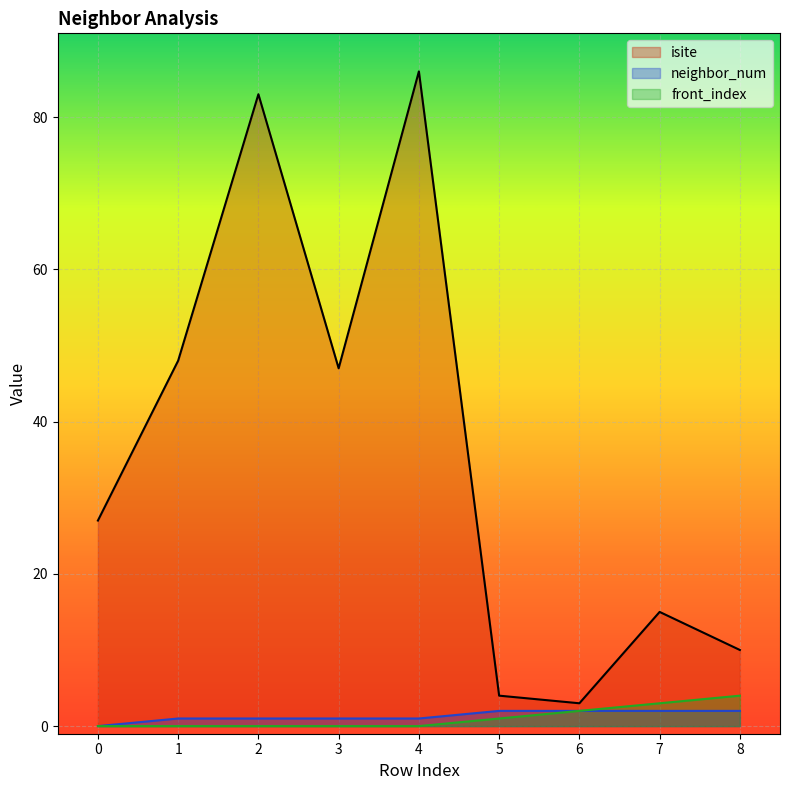

The value of neighbor_num at 2 is 1. True or false?

True